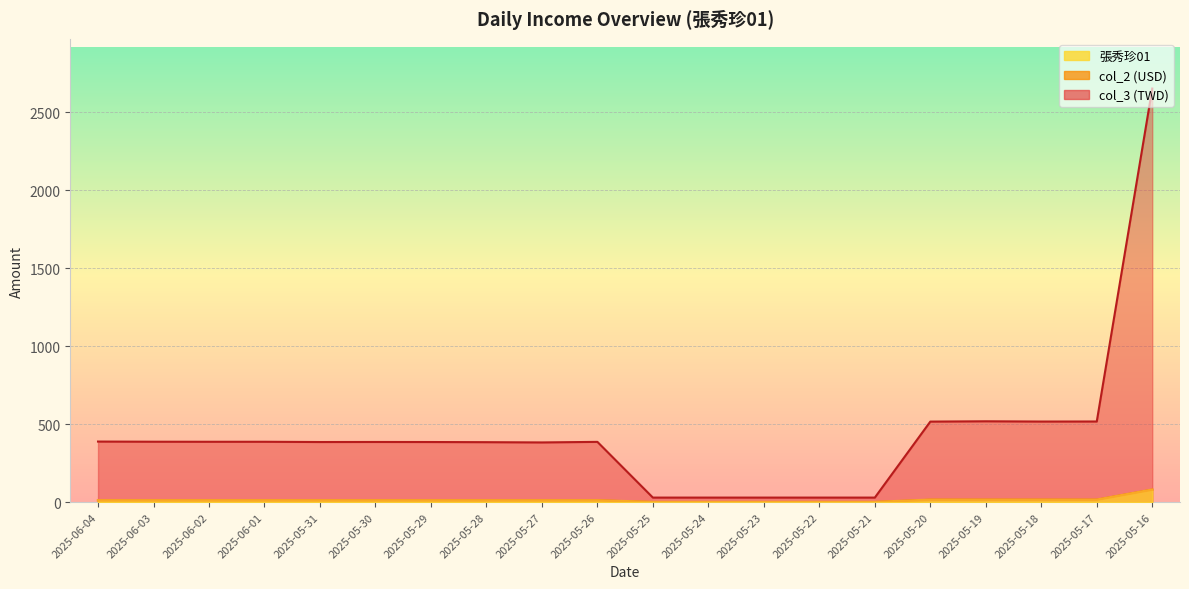

What is the average value of the 張秀珍01 series?

13.2